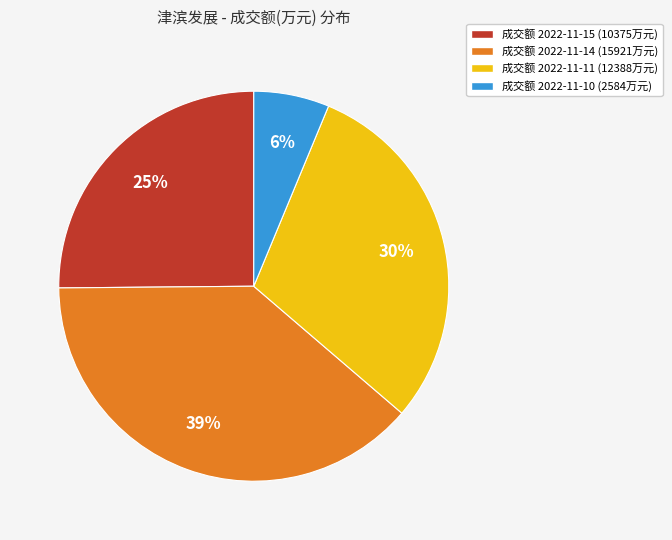

To the nearest percent, what is the average slice percentage?

25%